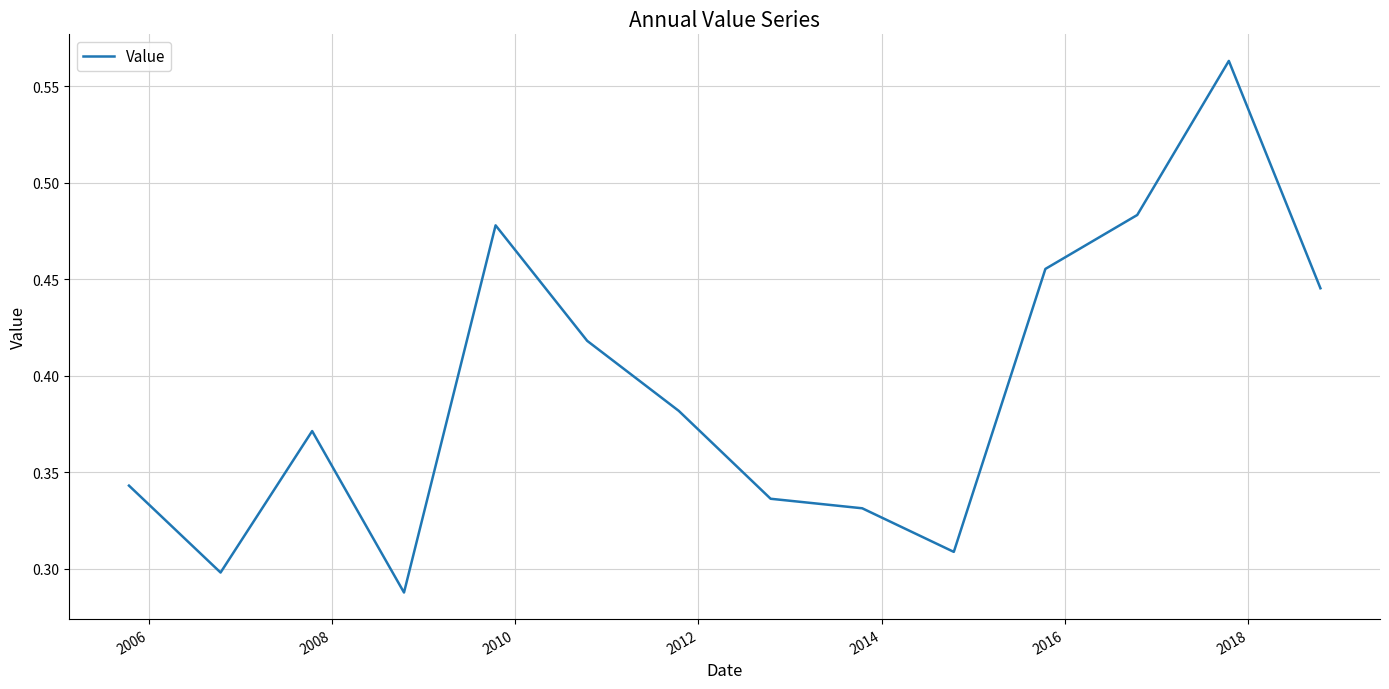

How many lines are shown in the chart?

1